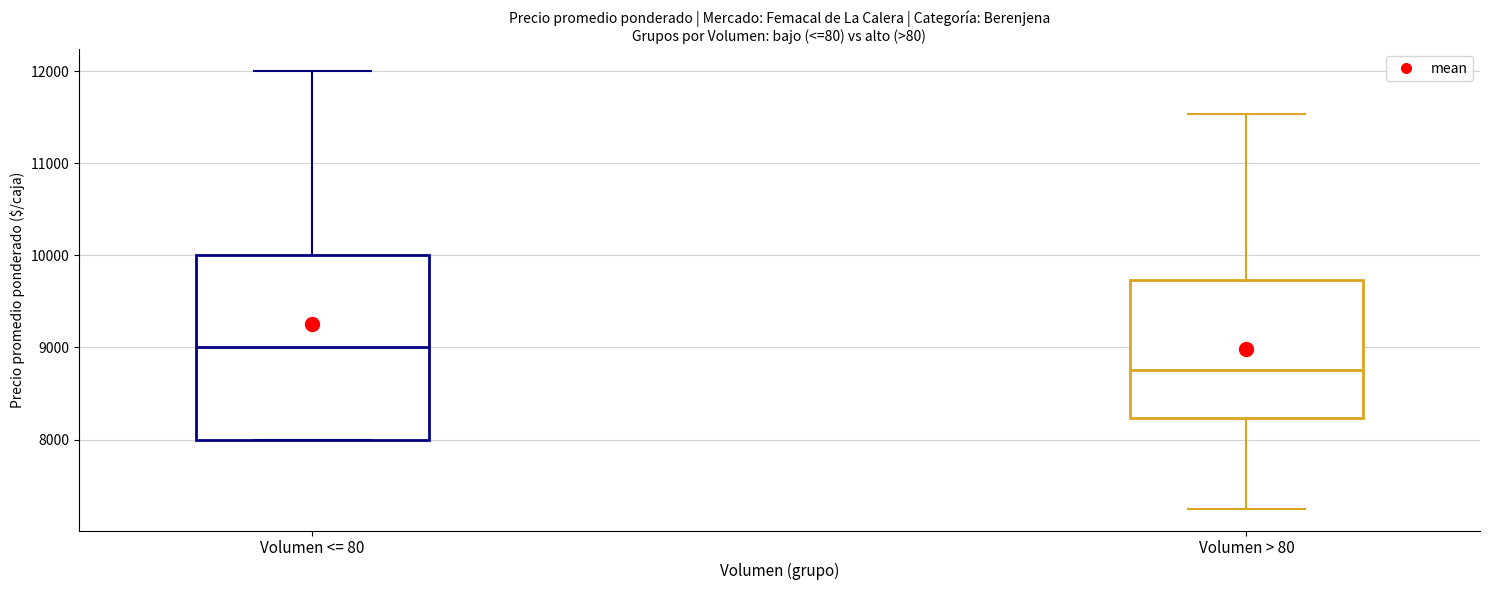

Reading left to right, read every box against the y-axis: the position of its median line, the range the box covers, and the ends of its whiskers. The values are not printed on the chart, so give them approximately, as read against the axis.

Volumen <= 80: median 9000, box 8000 to 10000, whiskers 8000 to 12000
Volumen > 80: median 8800, box 8200 to 9700, whiskers 7300 to 11500